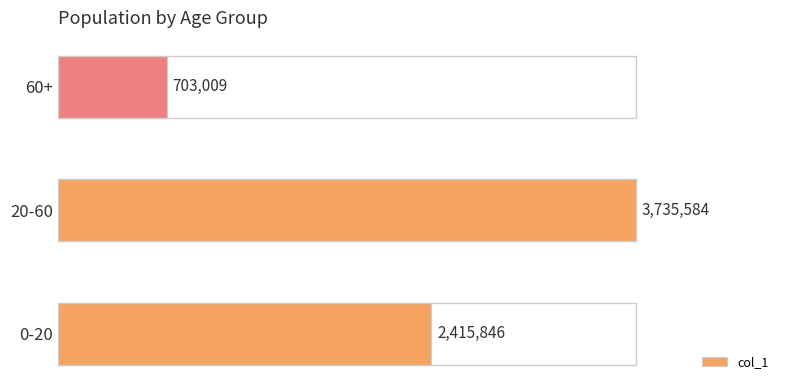

Rank the categories by value from lowest to highest.

60+, 0-20, 20-60